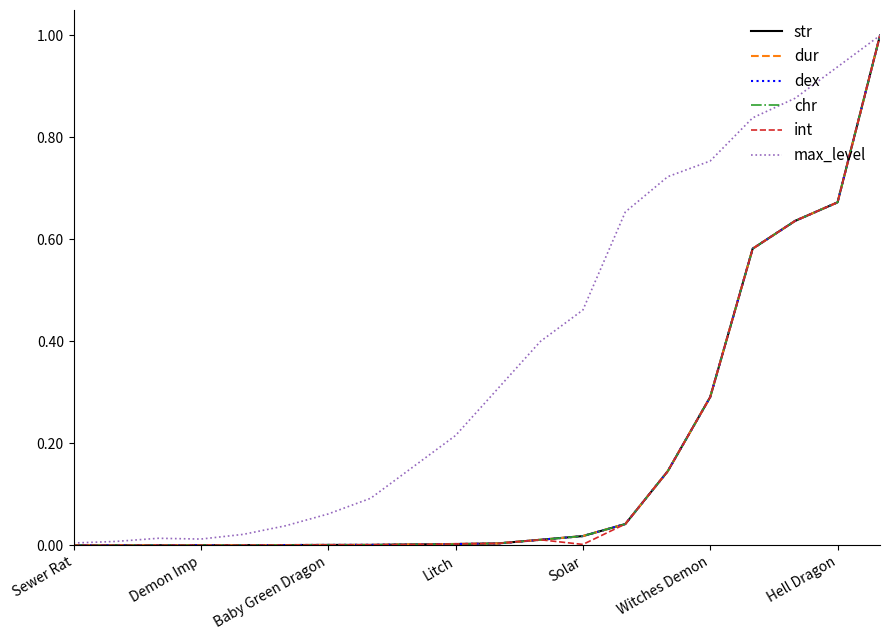

What is the greatest value displayed?

1.0